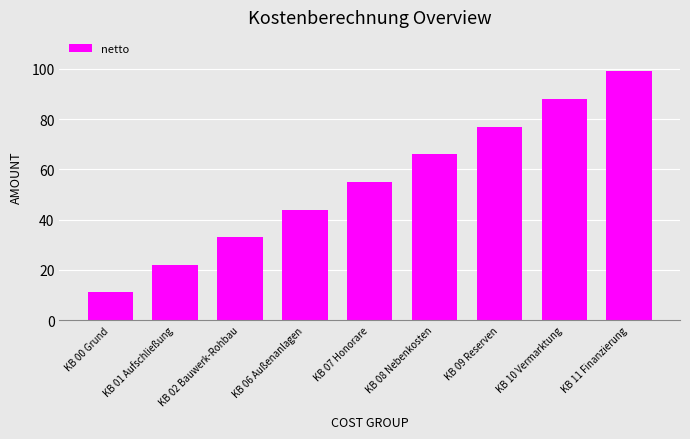

List the labels in order of value, largest first.

KB 11 Finanzierung, KB 10 Vermarktung, KB 09 Reserven, KB 08 Nebenkosten, KB 07 Honorare, KB 06 Außenanlagen, KB 02 Bauwerk-Rohbau, KB 01 Aufschließung, KB 00 Grund